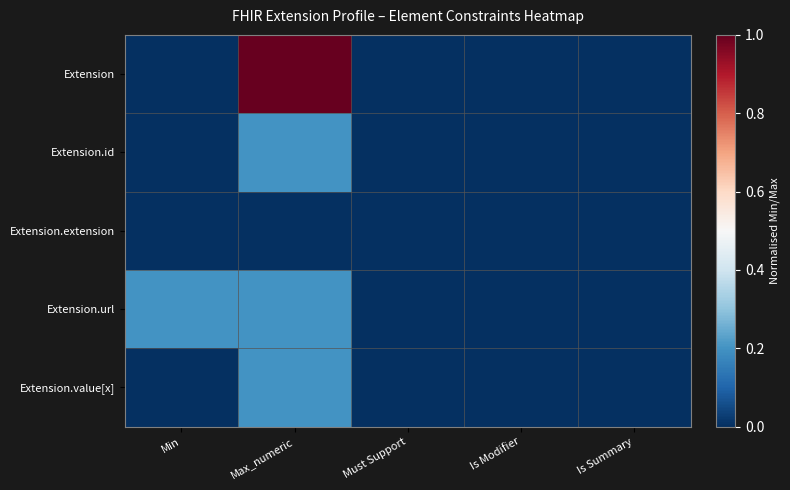

Rank the series by their maximum value, from highest to lowest.

Extension, Extension.id, Extension.url, Extension.value[x], Extension.extension